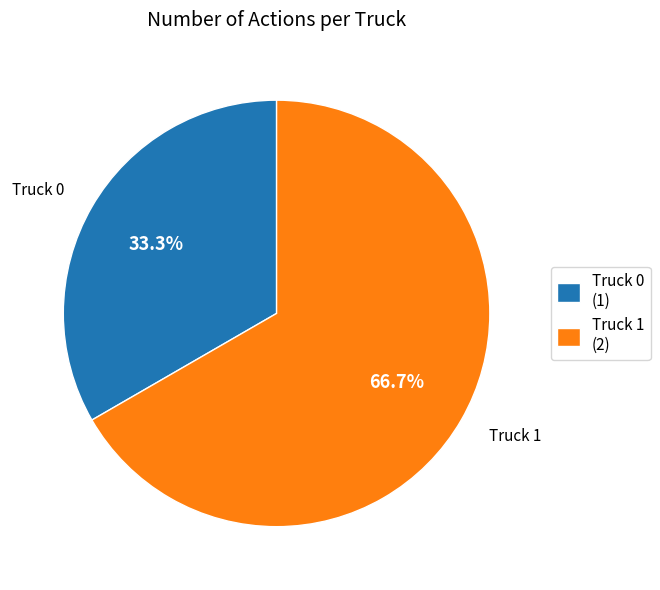

Which category has the biggest portion of the pie?

Truck 1